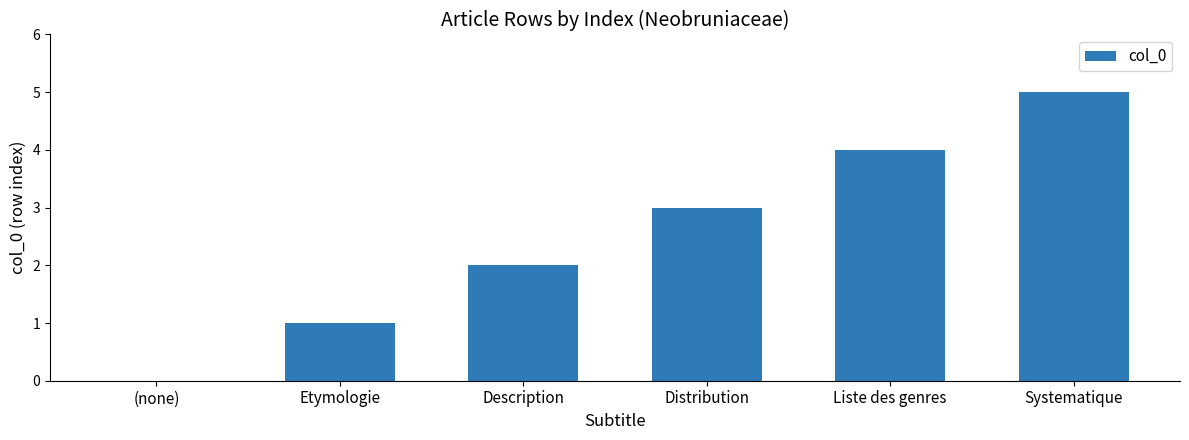

What is the sum of the values at Systematique and Etymologie?

6